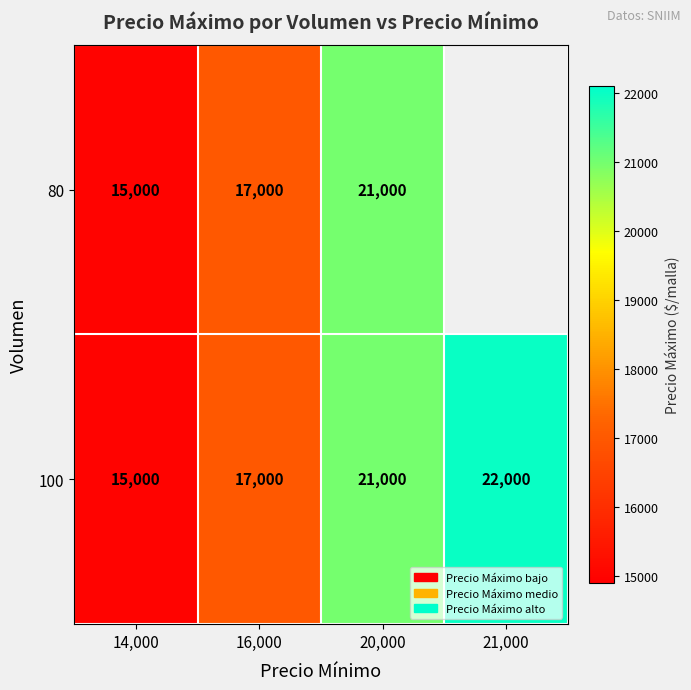

What is the greatest value displayed?

22000.0